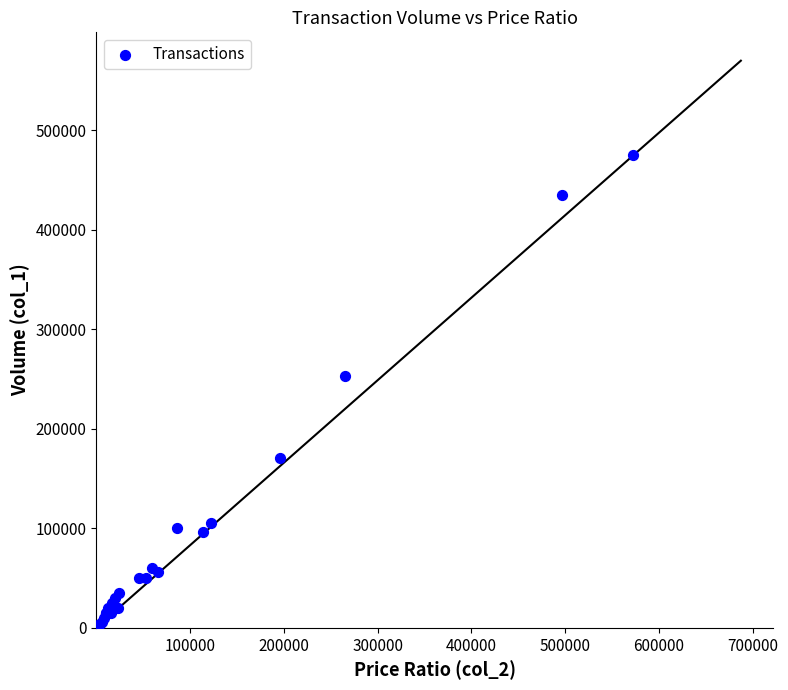

What Y value in the scatter plot is closest to 238500?

253000